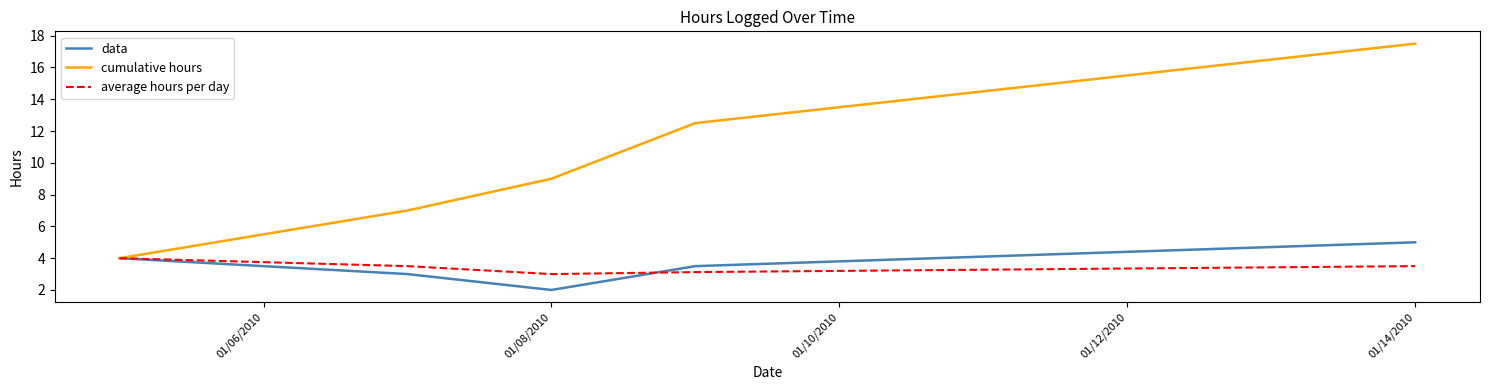

Which series has the largest total across all categories?

cumulative hours